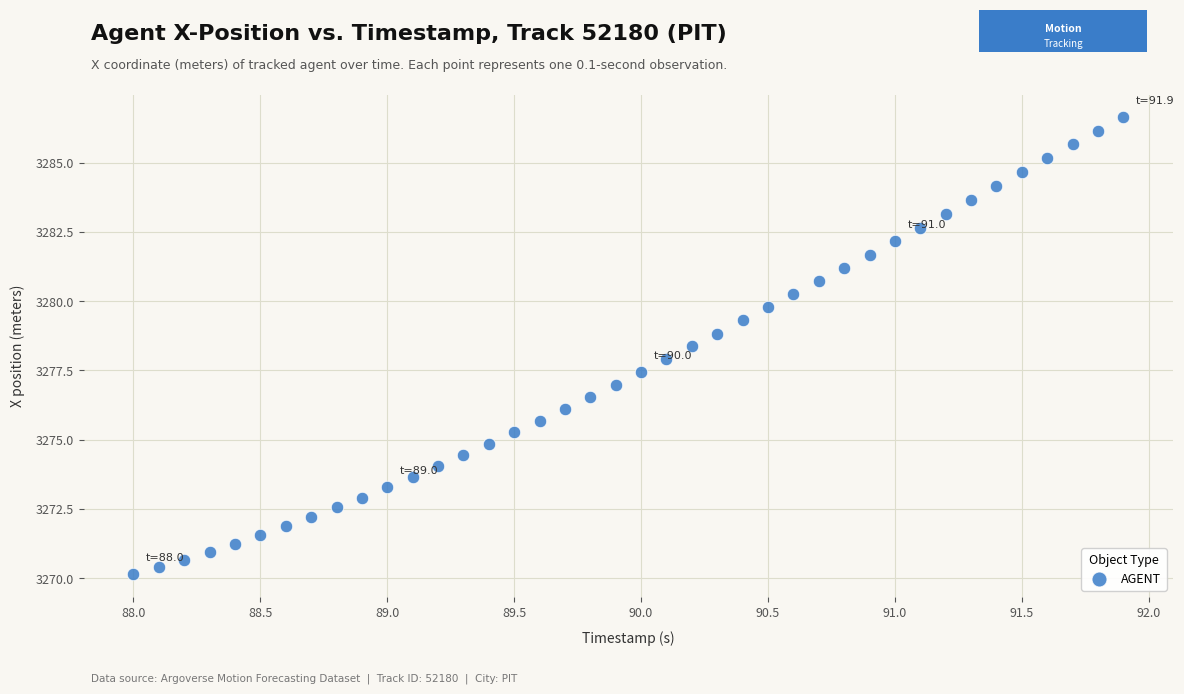

What is the range of Y values (max minus min)?

16.5